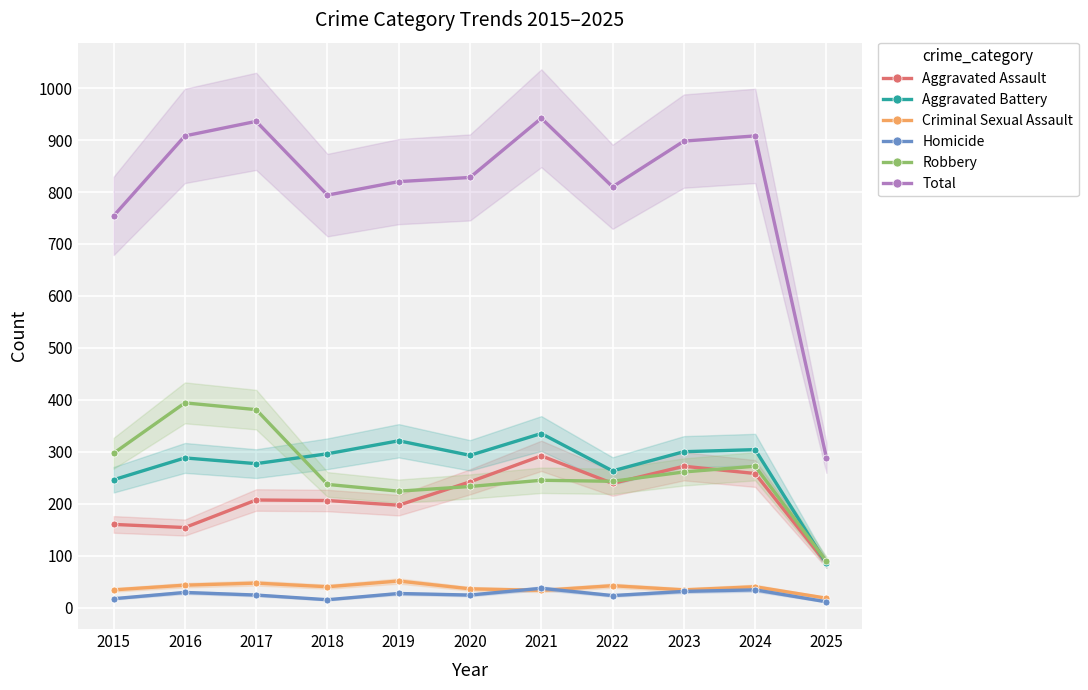

What value does the Robbery series have at 2024, to the nearest 10?

270